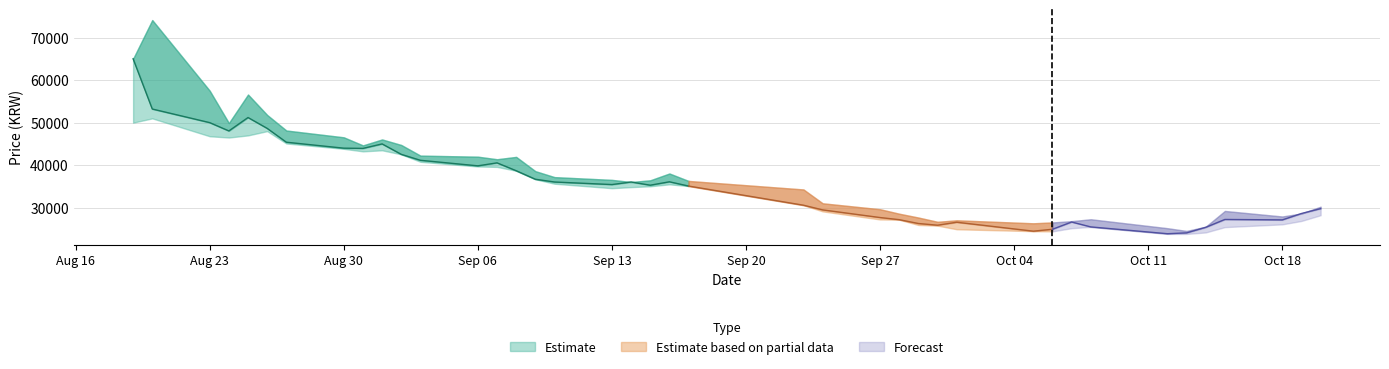

Does the chart have visible grid lines?

Yes